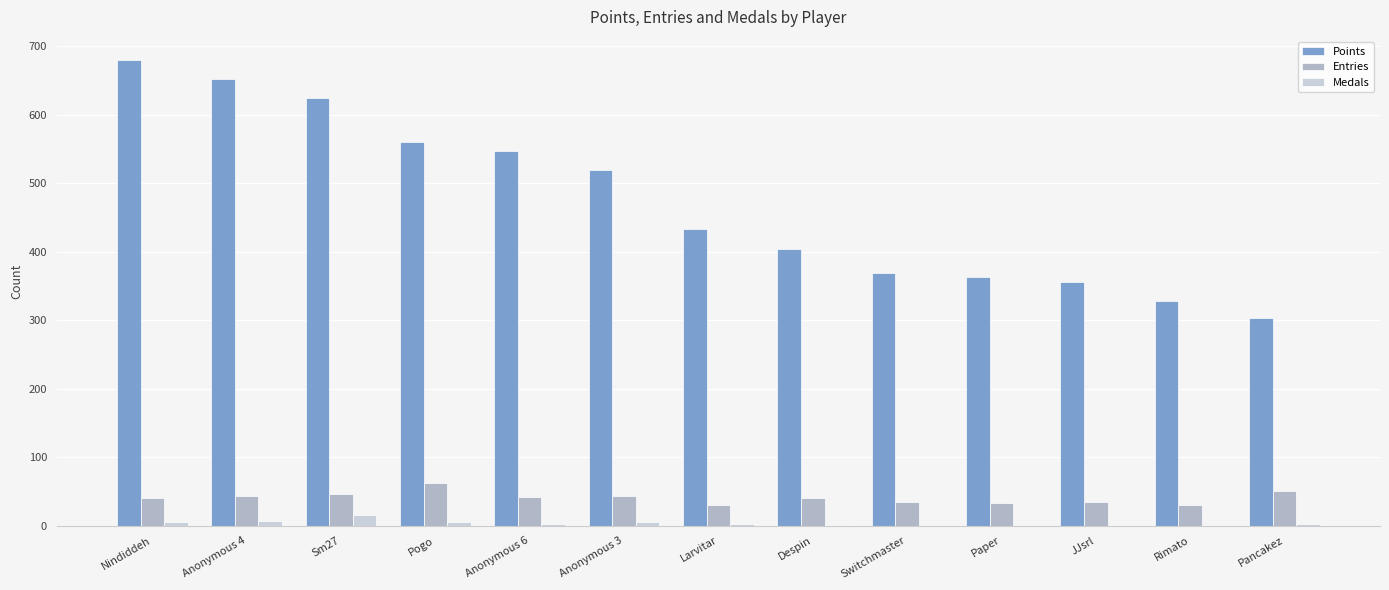

Which series has the largest total across all categories?

Points